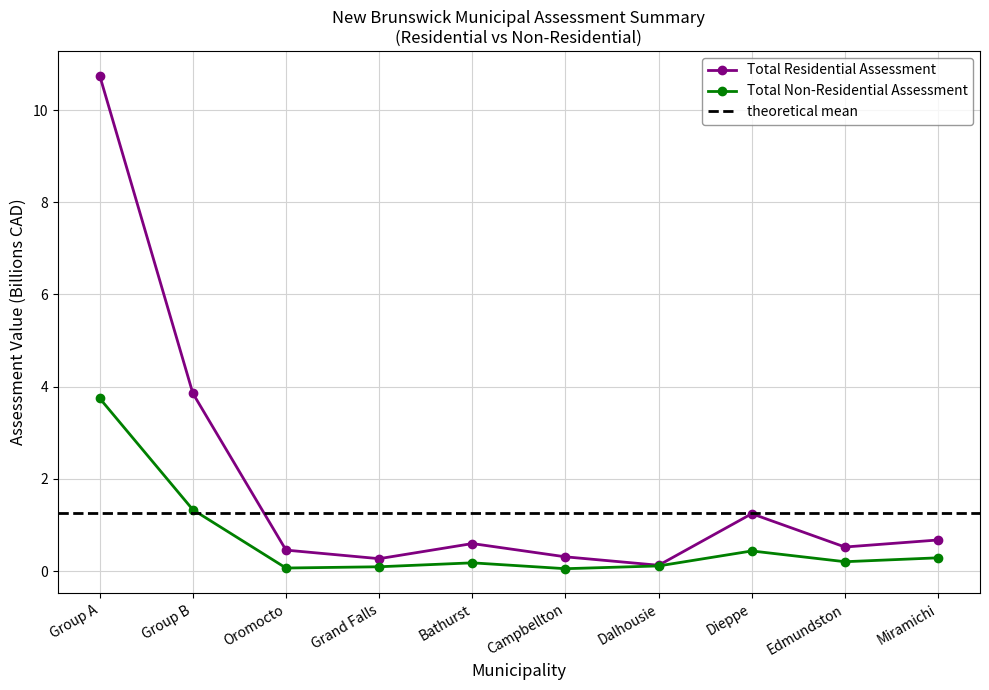

True or false: Total Residential Assessment and Total Non-Residential Assessment cross at least once.

False